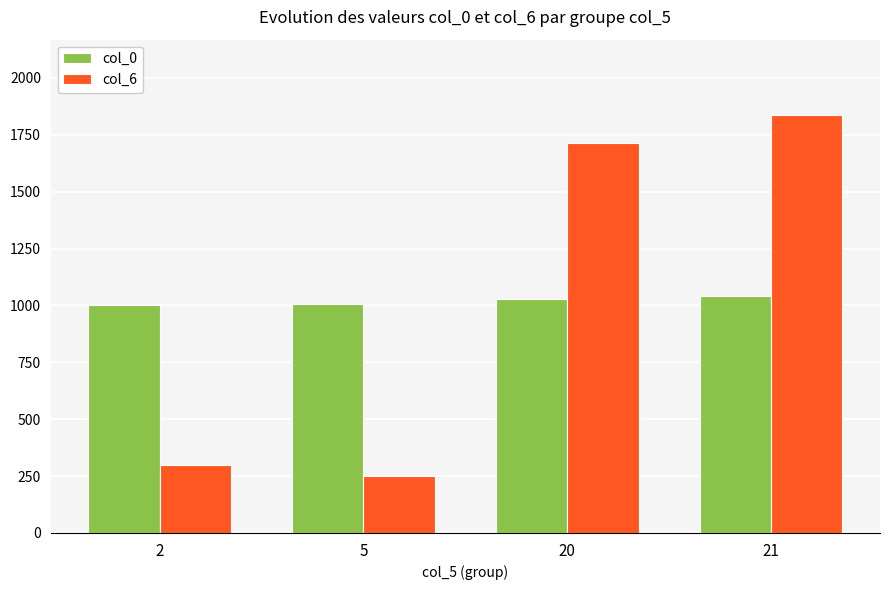

What is the sum of all col_0 values?

4075.5